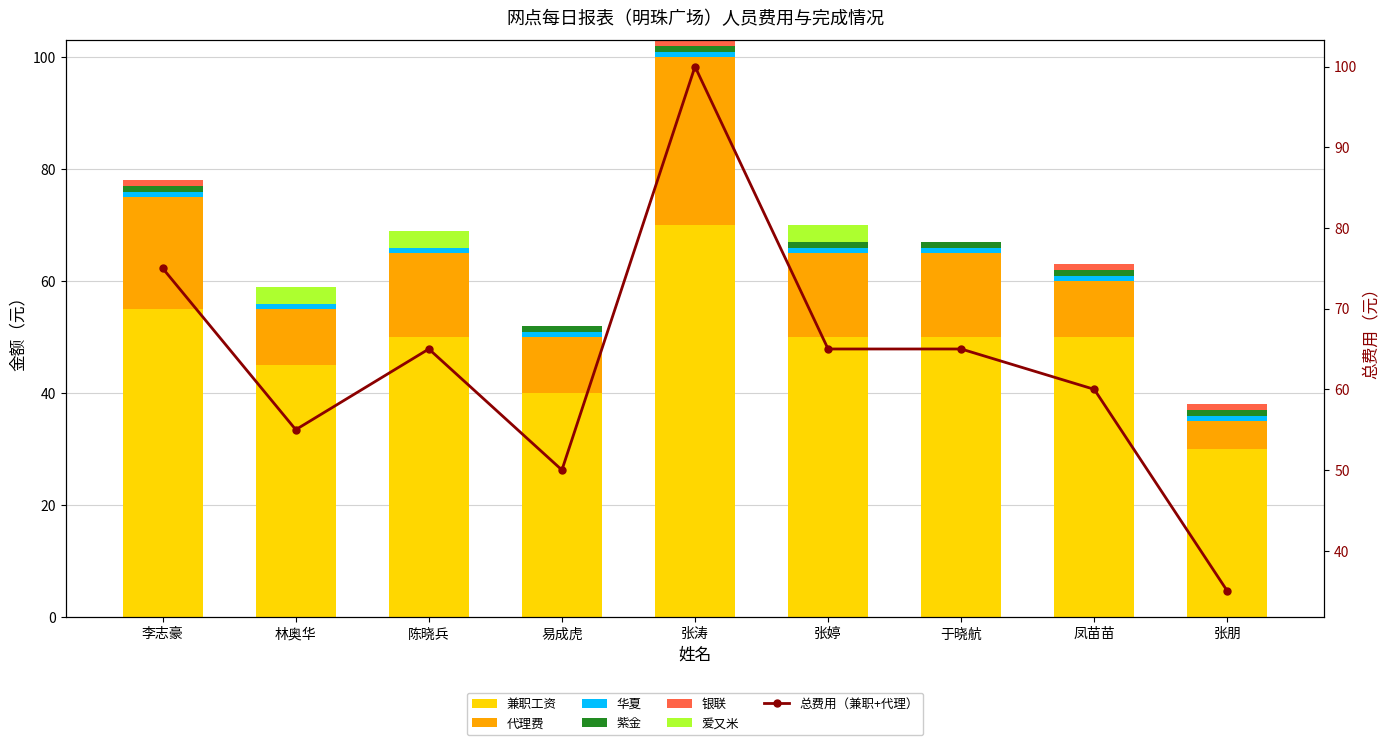

The value of 兼职工资 at 陈晓兵 is 77. True or false?

False